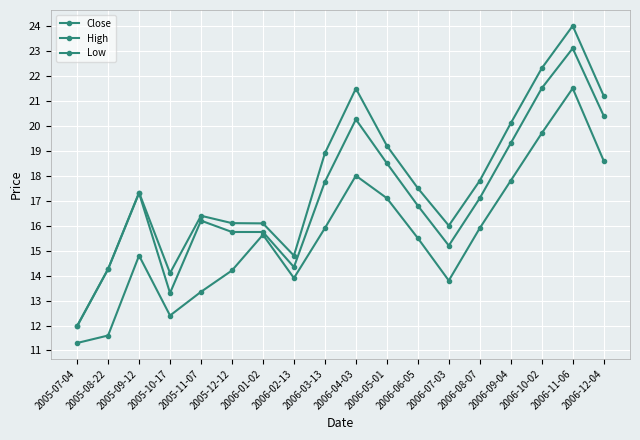

Is this an area chart (filled region under the line)?

No